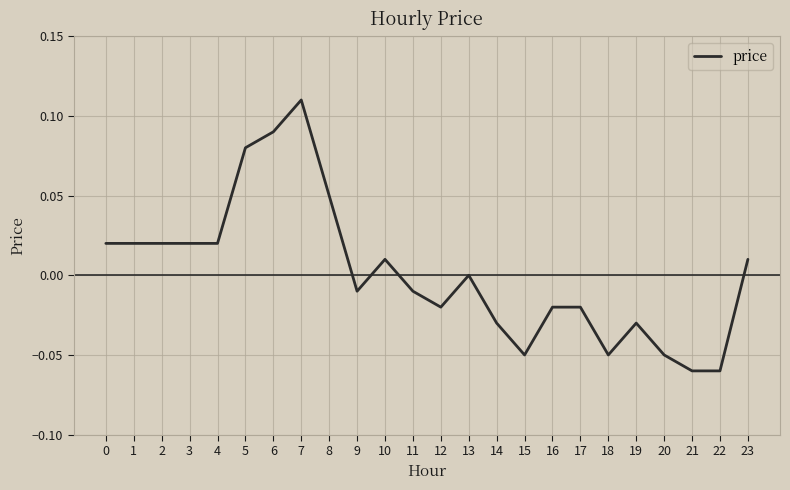

Is it true that the value at 20 is -0.0?

False